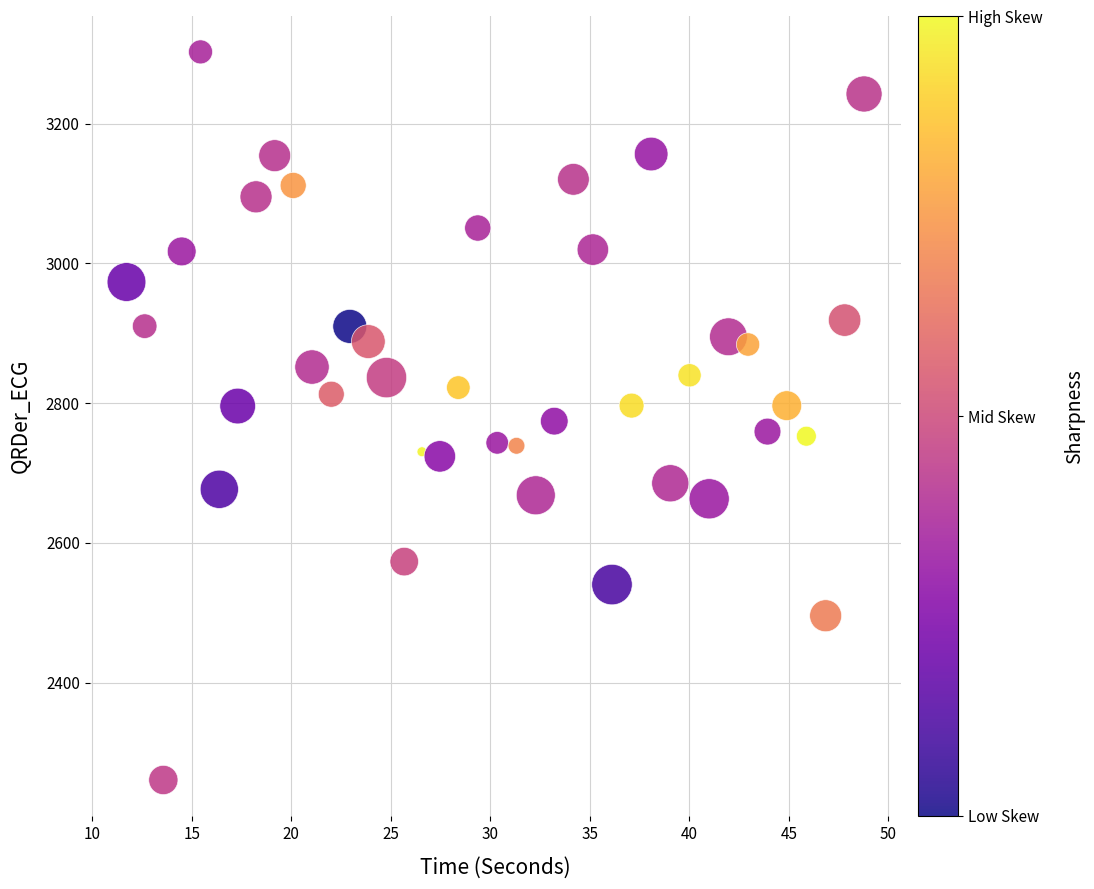

What is the range of Y values (max minus min)?

1042.3